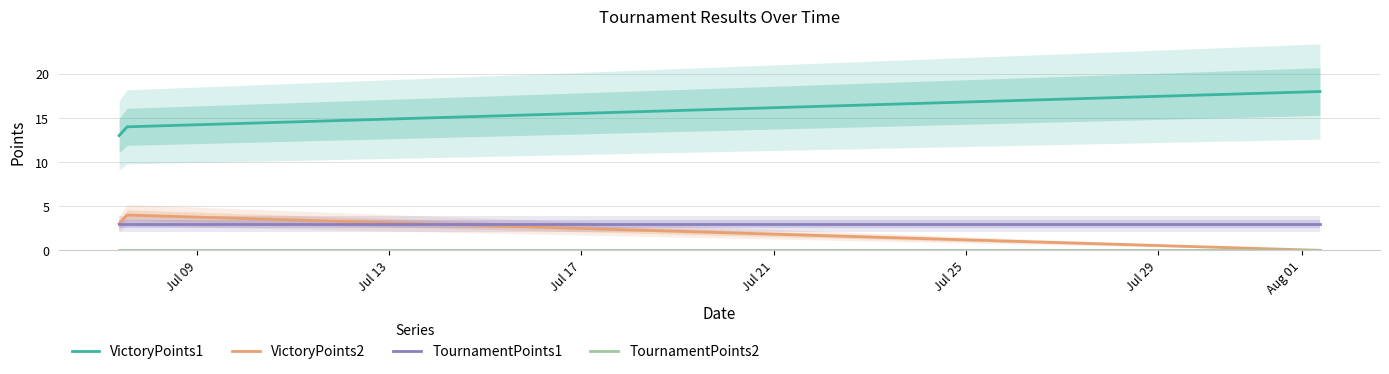

The value of TournamentPoints1 at Jul 13 is 3. True or false?

True